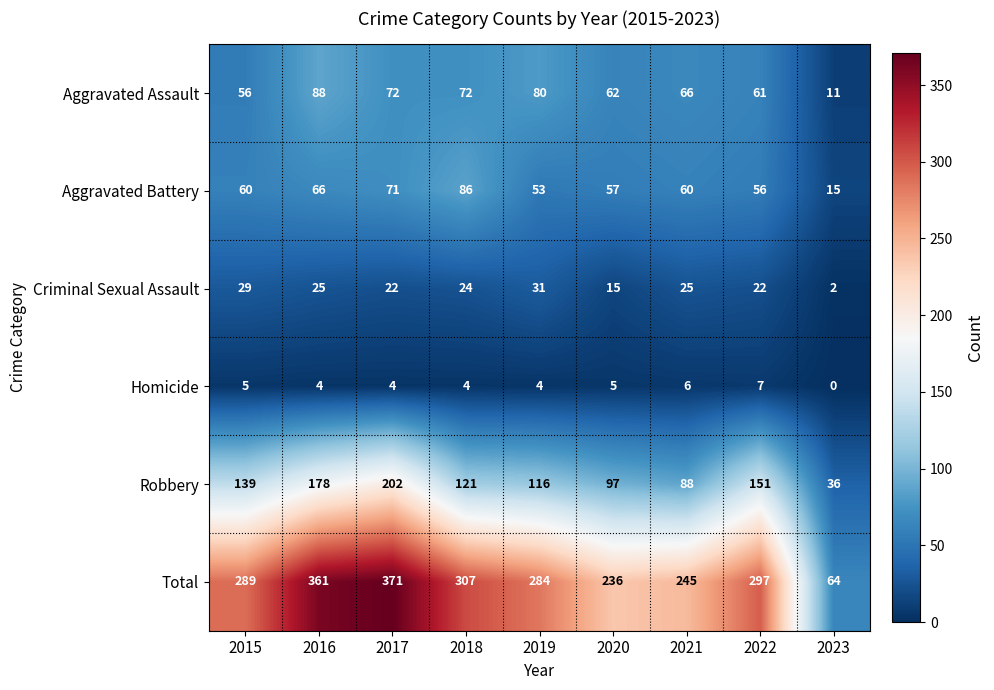

What value does the Aggravated Assault series have at 2020?

62